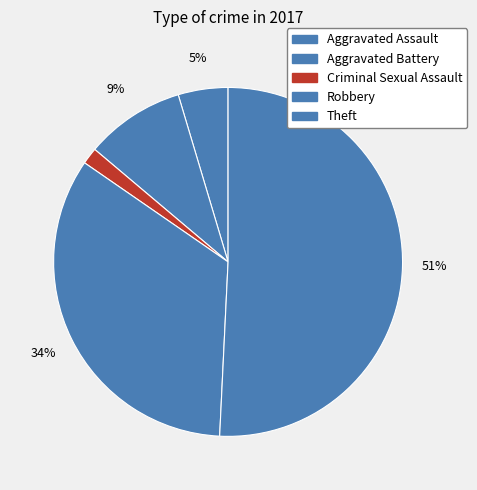

Is the sum of Criminal Sexual Assault and Theft greater than half?

Yes